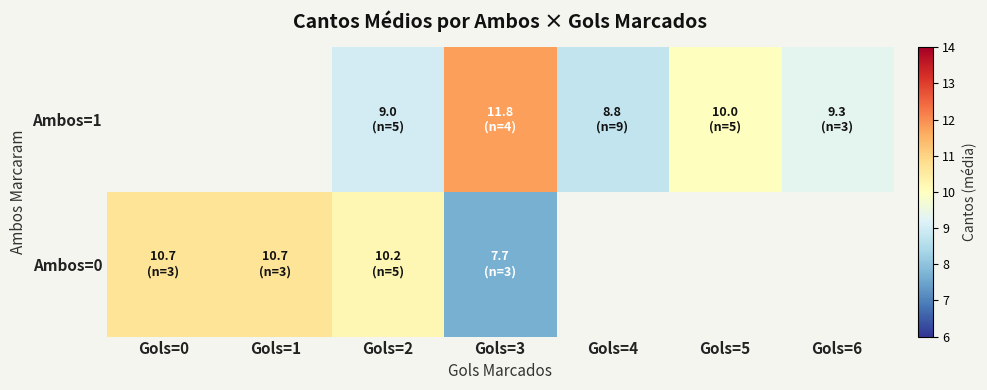

At how many categories does at least one series exceed 8?

7